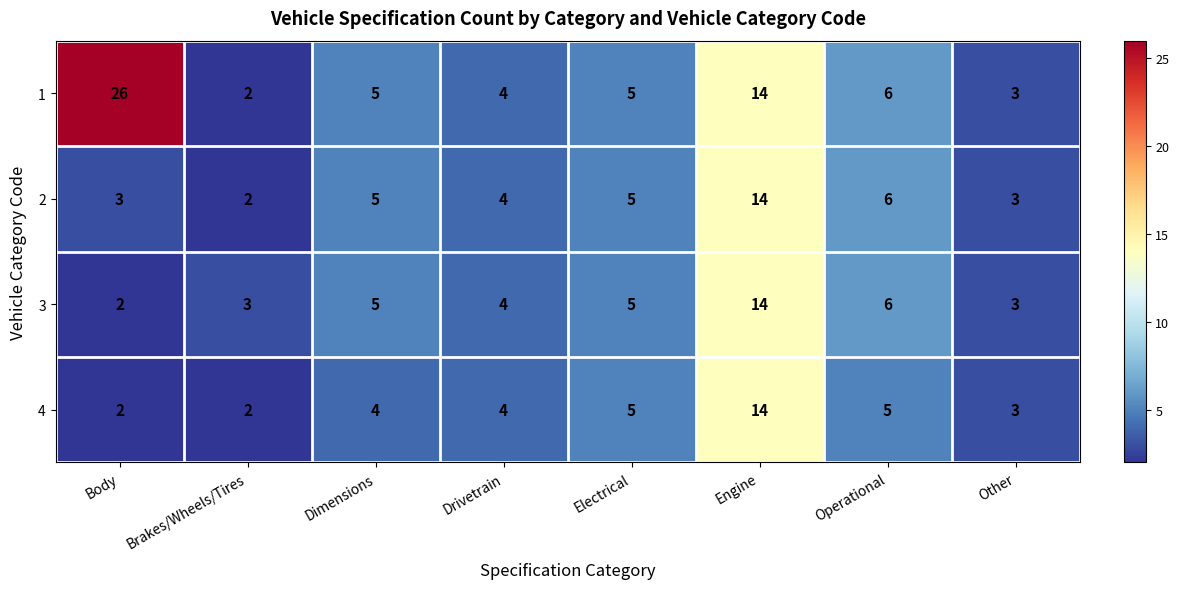

What is the difference between the maximum and minimum values in the 1 series?

24